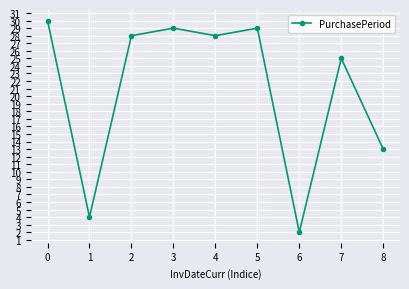

What is the difference between the values at 6 and 3?

27